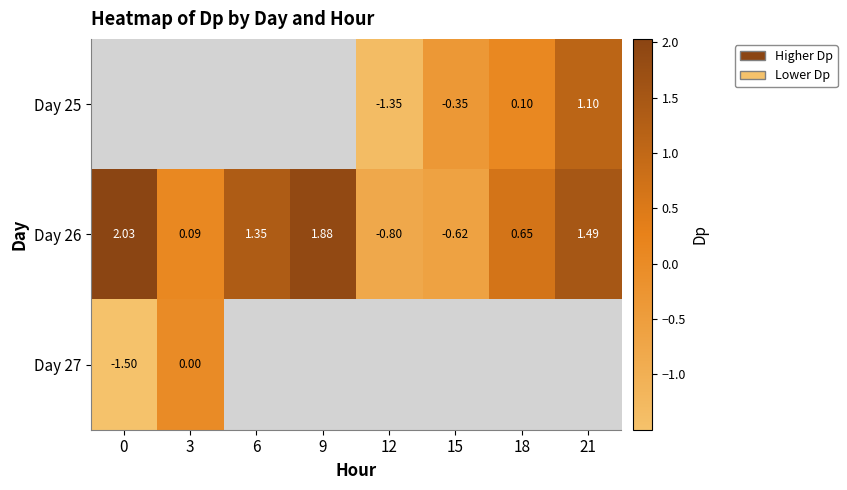

How many negative values does the row_0 series have?

2